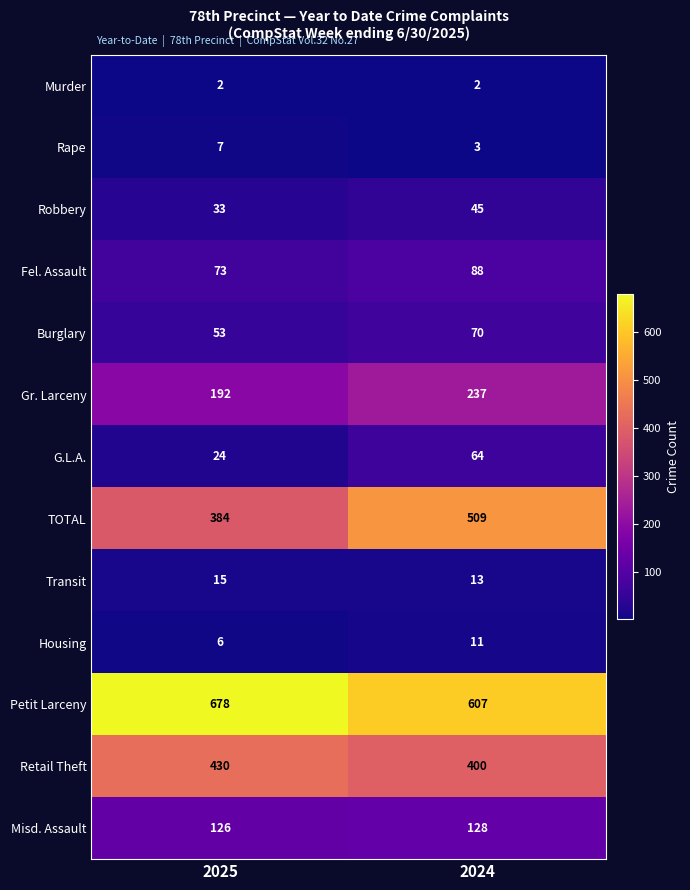

What is the difference between the maximum and minimum values in the Retail Theft series?

30